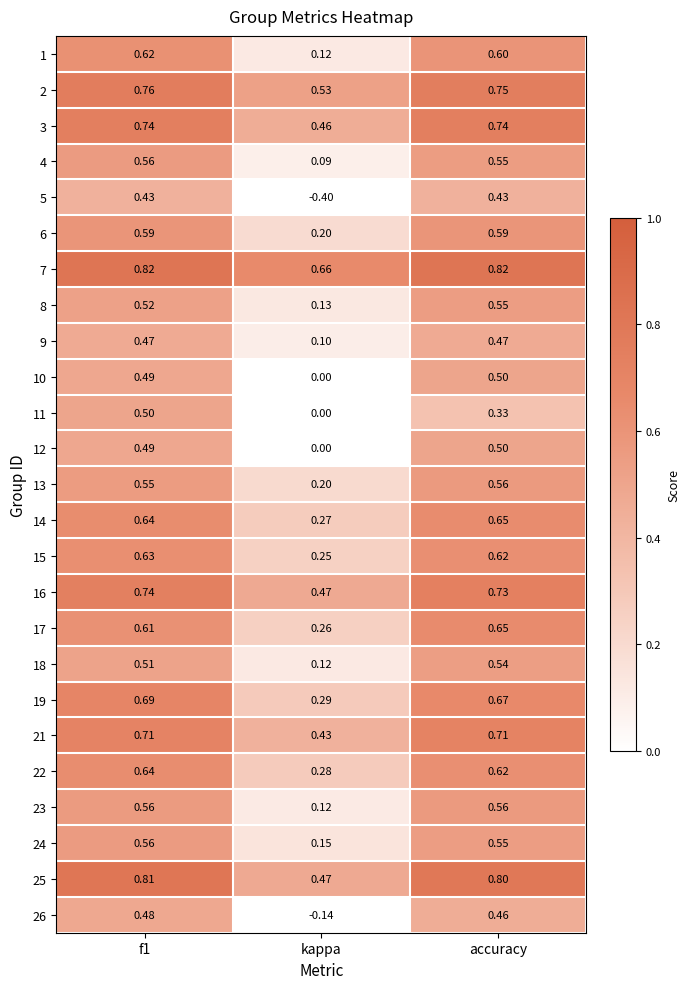

What is the difference between the highest and lowest values at kappa?

1.1